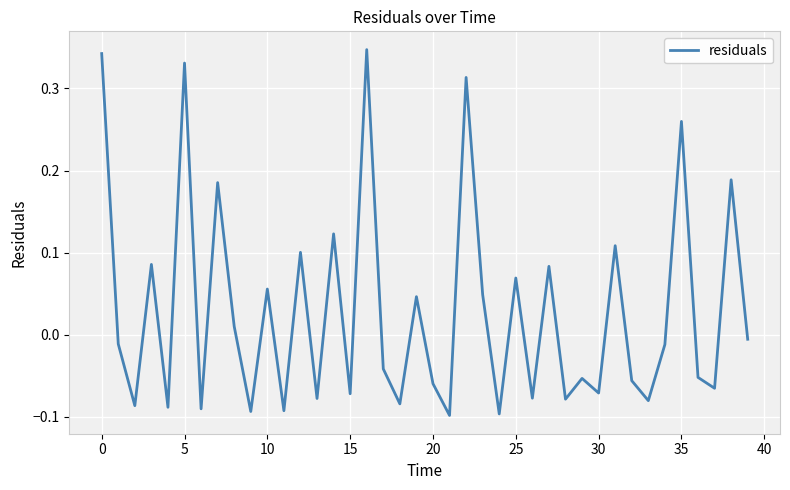

How many lines are shown in the chart?

1